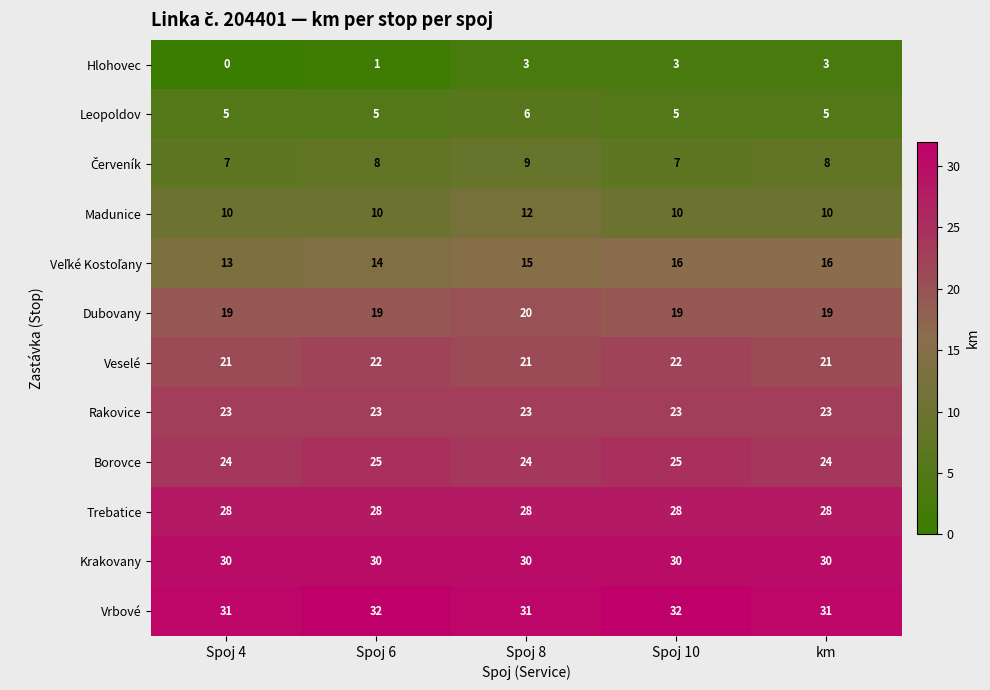

What is the maximum value for Trebatice?

28